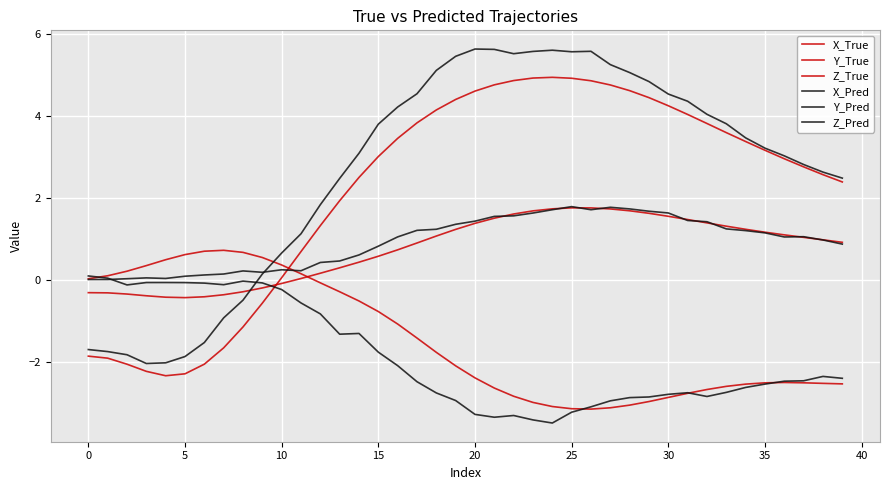

Does the chart display data point markers on the line(s)?

No